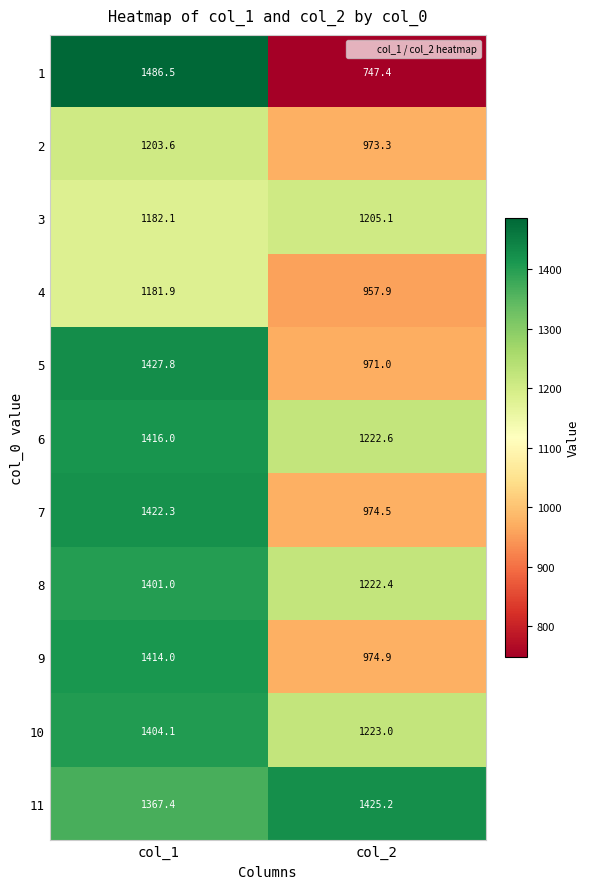

Where is 2 nearest to the value 1088?

col_2